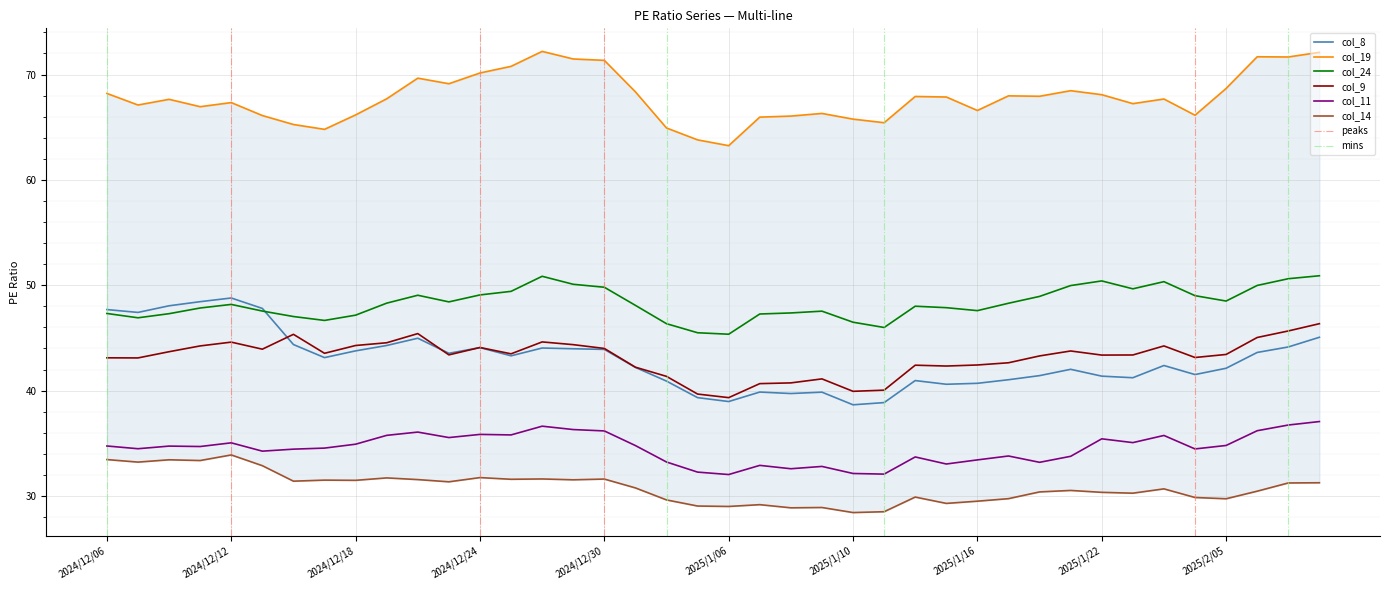

What are all the series names shown in the legend?

col_8, col_19, col_24, col_9, col_11, col_14